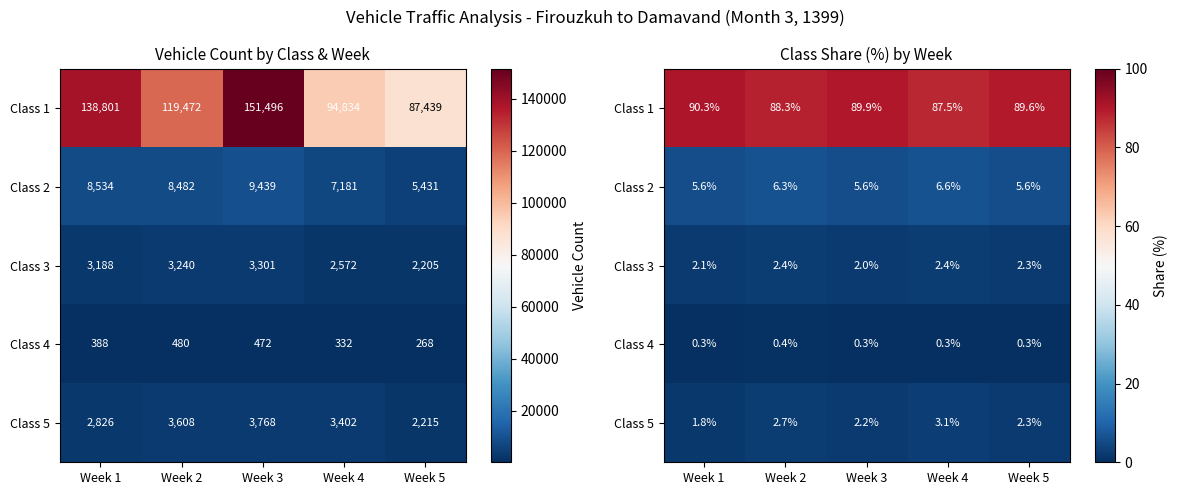

What is the maximum value for Class 2?

6.6